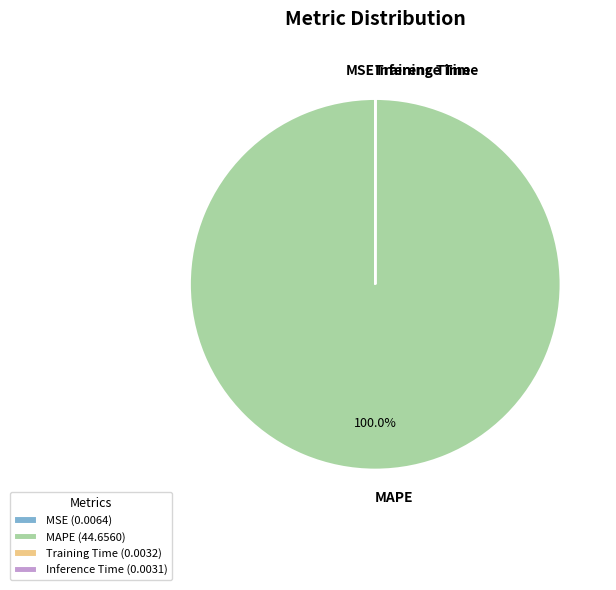

Does MAPE account for over 50% of the chart?

Yes